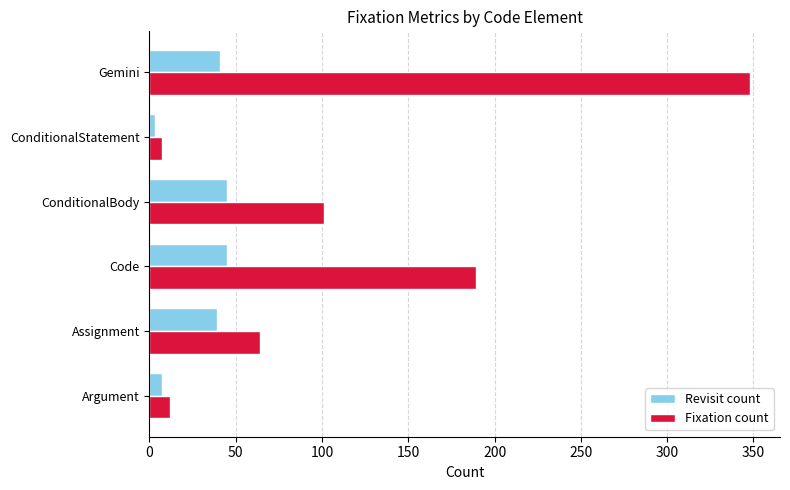

Which series has the widest spread of values?

Fixation count